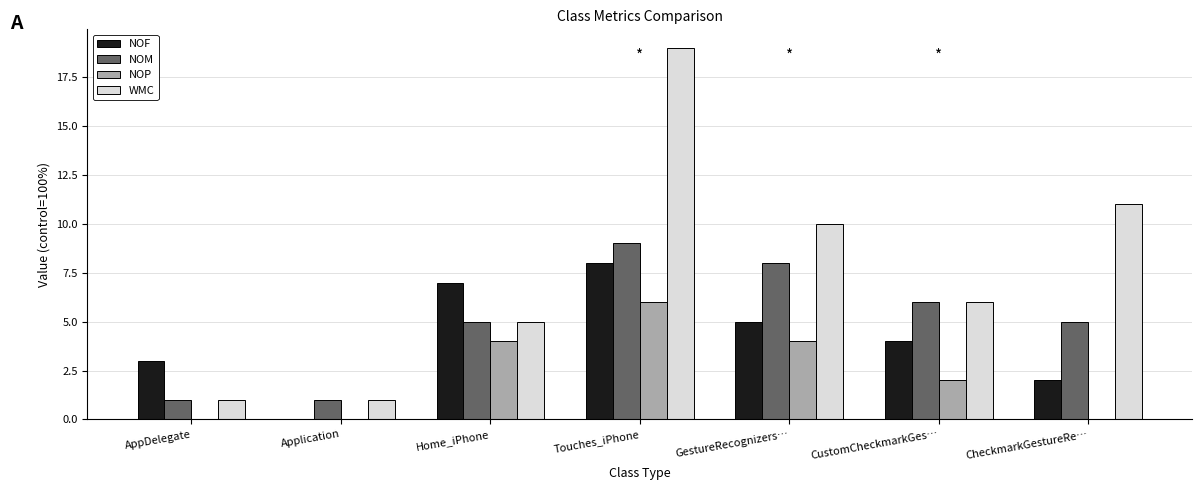

What is the sum of all WMC values?

53